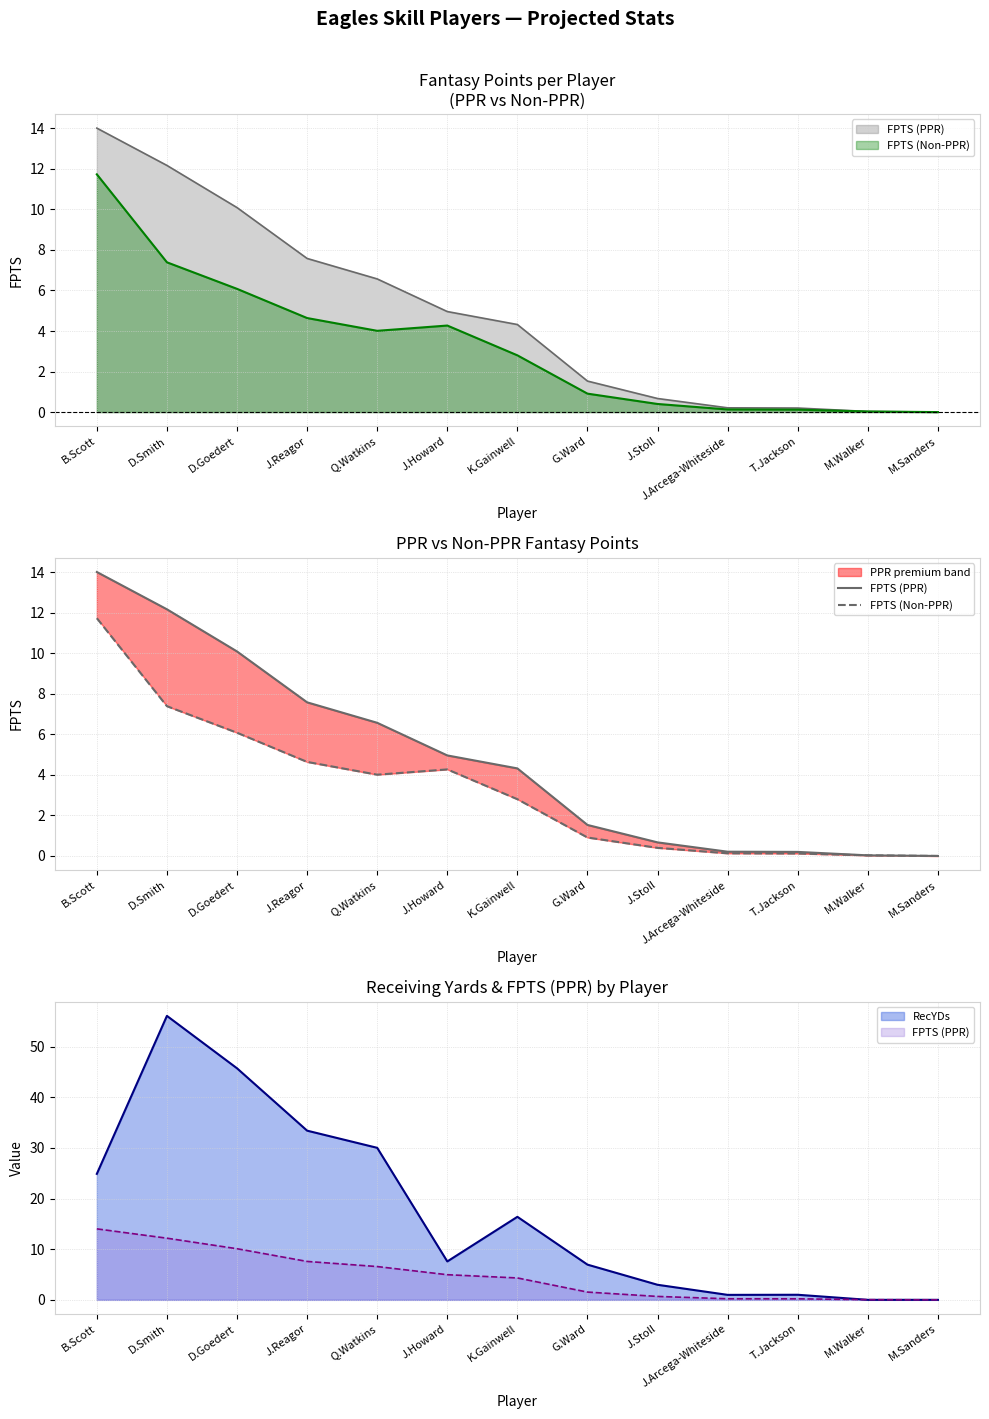

What is the value of the FPTS (PPR) point at the 2nd from the left?

12.2